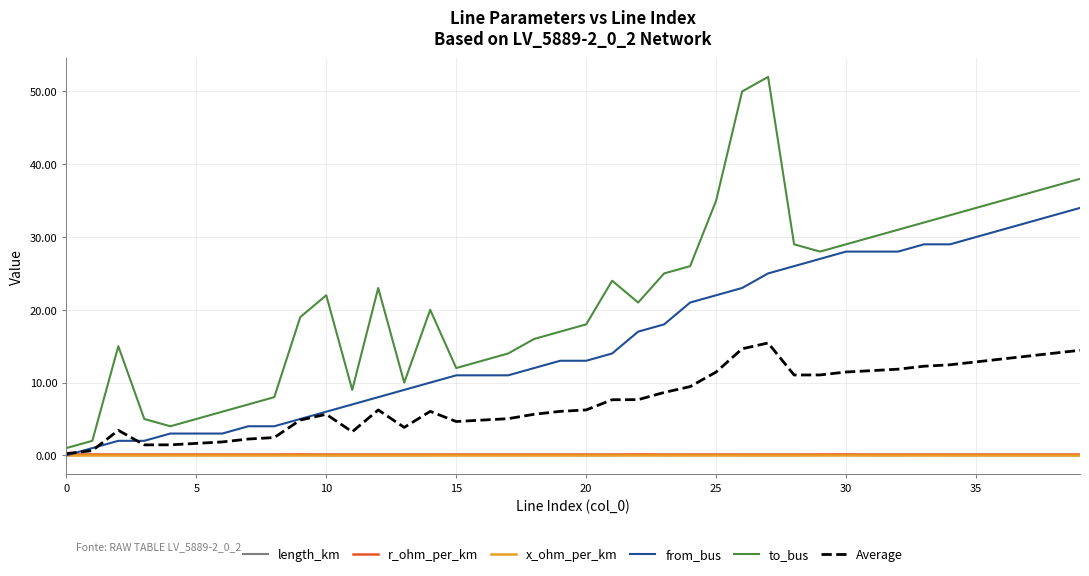

Which series has the largest total across all categories?

to_bus